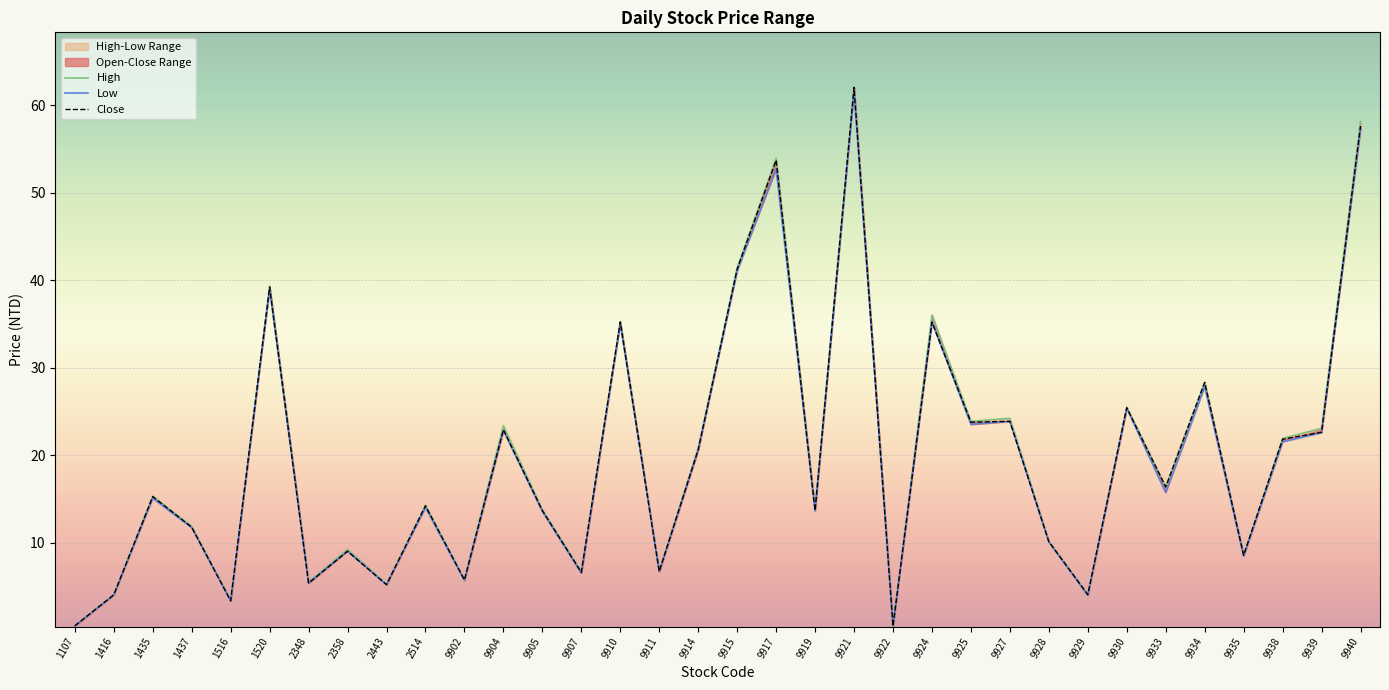

Reading left to right, what are all the values shown in this chart?

High: 1107=0.5	1416=4.0	1435=15.3	1437=11.8	1516=3.4	1520=39.3	2348=5.5	2358=9.2	2443=5.3	2514=14.2	9902=5.8	9904=23.4	9905=13.8	9907=6.7	9910=35.2	9911=6.8	9914=20.8	9915=41.4	9917=53.9	9919=13.9	9921=62.1	9922=0.5	9924=36.0	9925=23.9	9927=24.2	9928=10.2	9929=4.1	9930=25.5	9933=16.4	9934=28.3	9935=8.6	9938=21.9	9939=23.1	9940=58.1
Low: 1107=0.5	1416=4.0	1435=15.1	1437=11.7	1516=3.3	1520=39.0	2348=5.4	2358=9.0	2443=5.2	2514=14.0	9902=5.7	9904=22.8	9905=13.6	9907=6.5	9910=35.0	9911=6.7	9914=20.6	9915=41.0	9917=52.7	9919=13.6	9921=61.5	9922=0.5	9924=35.2	9925=23.5	9927=23.9	9928=10.1	9929=4.0	9930=25.4	9933=15.7	9934=27.8	9935=8.4	9938=21.5	9939=22.6	9940=57.2
Close: 1107=0.5	1416=4.0	1435=15.2	1437=11.8	1516=3.3	1520=39.2	2348=5.4	2358=9.0	2443=5.2	2514=14.2	9902=5.7	9904=22.9	9905=13.7	9907=6.6	9910=35.2	9911=6.7	9914=20.6	9915=41.2	9917=53.7	9919=13.7	9921=62.0	9922=0.5	9924=35.2	9925=23.8	9927=23.9	9928=10.1	9929=4.0	9930=25.4	9933=16.4	9934=28.3	9935=8.6	9938=21.8	9939=22.6	9940=57.6